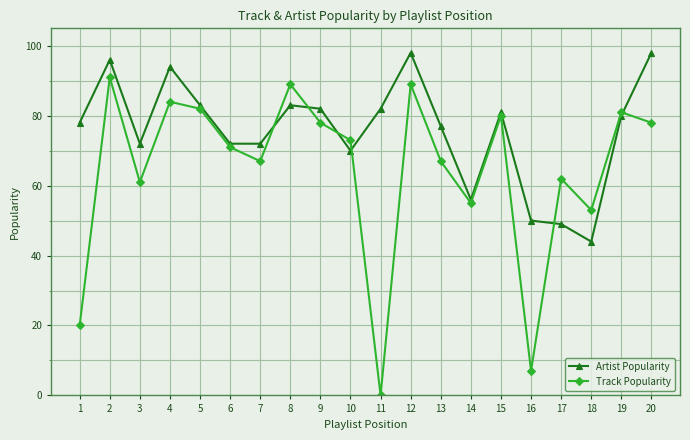

The Track Popularity series shows 31 at 20. True or false?

False